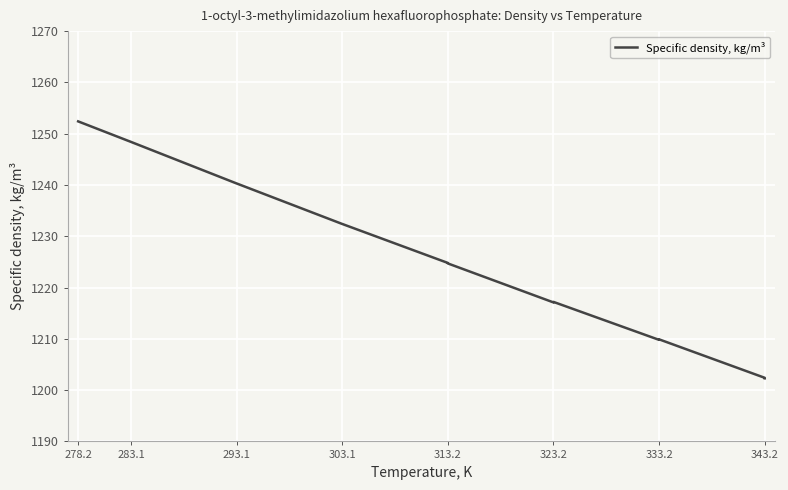

What is the difference between the maximum and minimum values?

50.1